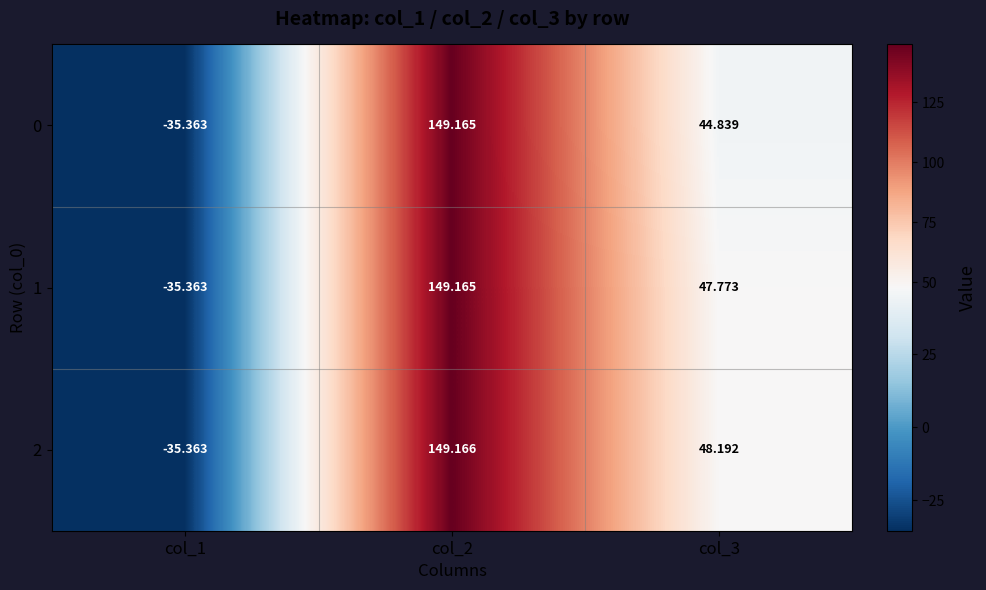

Is the value of 2 at col_2 greater than the value of 1 at col_3?

Yes